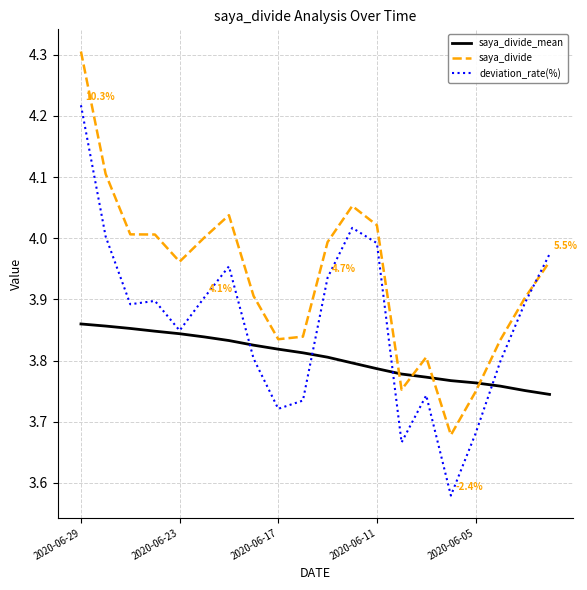

Rank the series by their average value, from highest to lowest.

saya_divide, deviation_rate(%), saya_divide_mean